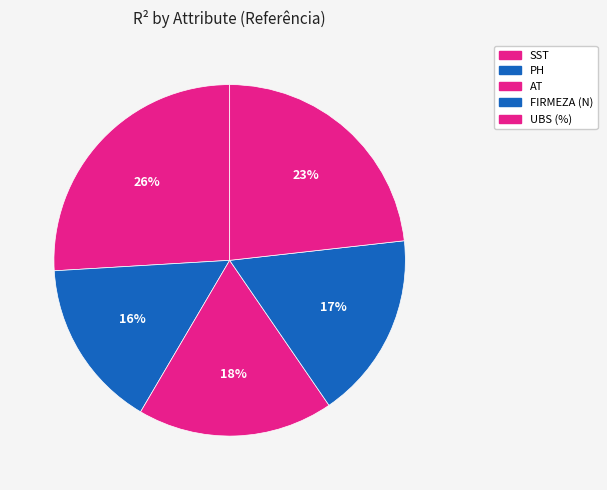

How many slices are in this pie chart?

5